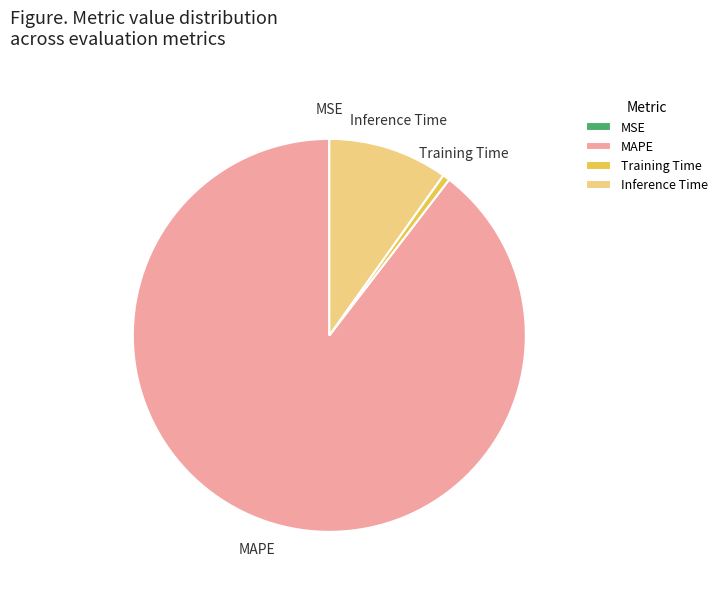

True or false: Inference Time accounts for 1% of the total.

False